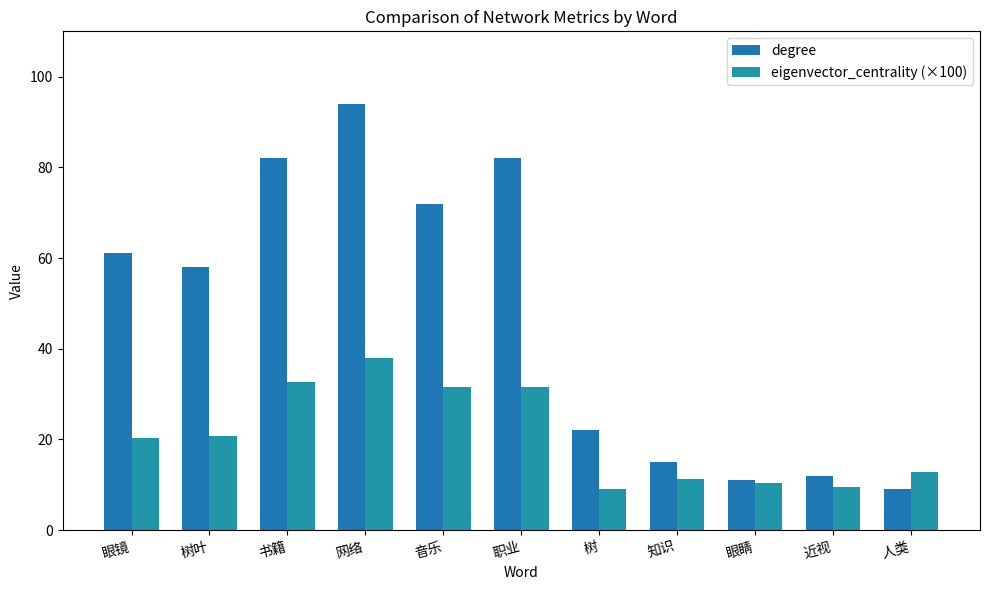

True or false: degree has a value of 22.1 at 知识.

False